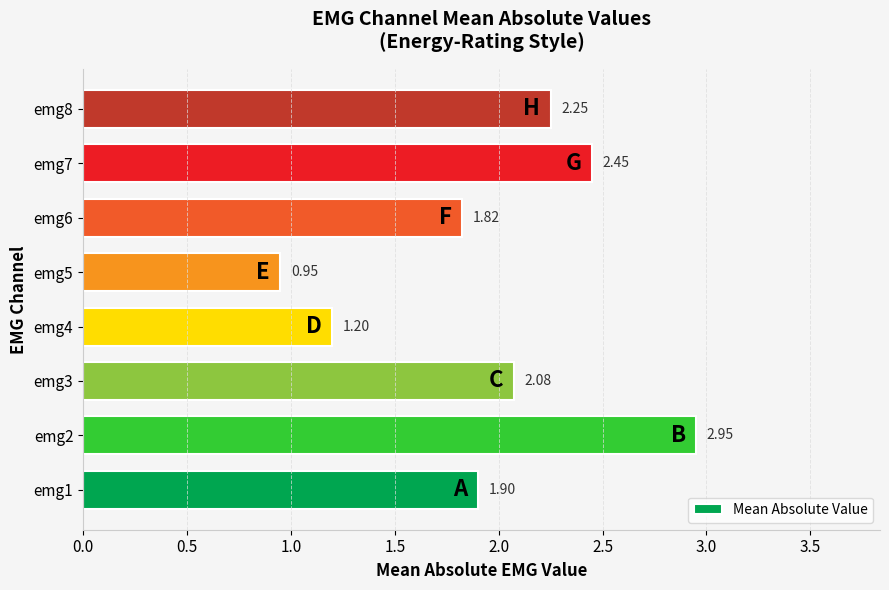

Rank the categories by value from lowest to highest.

emg5, emg4, emg6, emg1, emg3, emg8, emg7, emg2